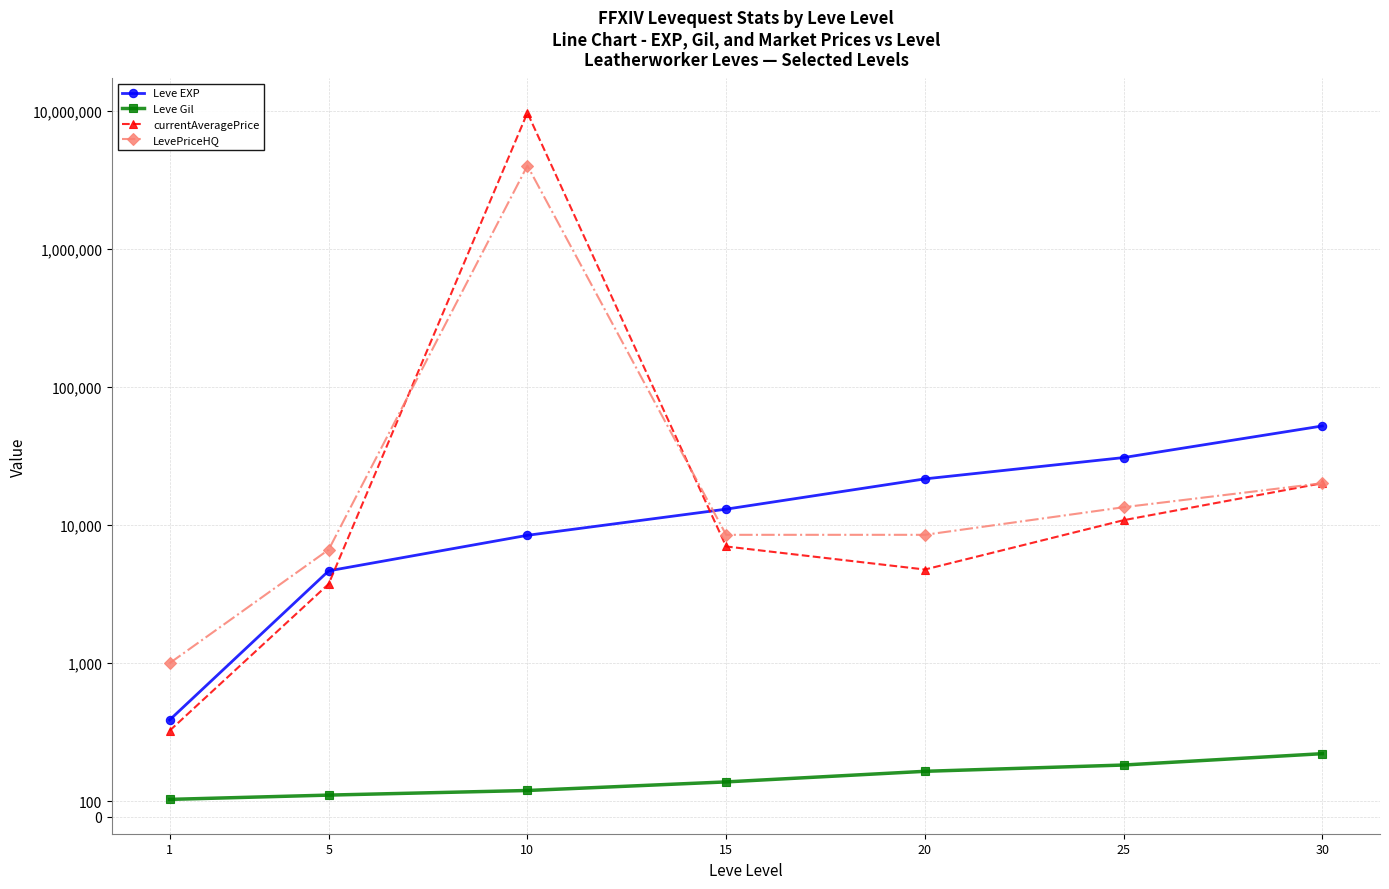

What are all the series names shown in the legend?

Leve EXP, Leve Gil, currentAveragePrice, LevePriceHQ